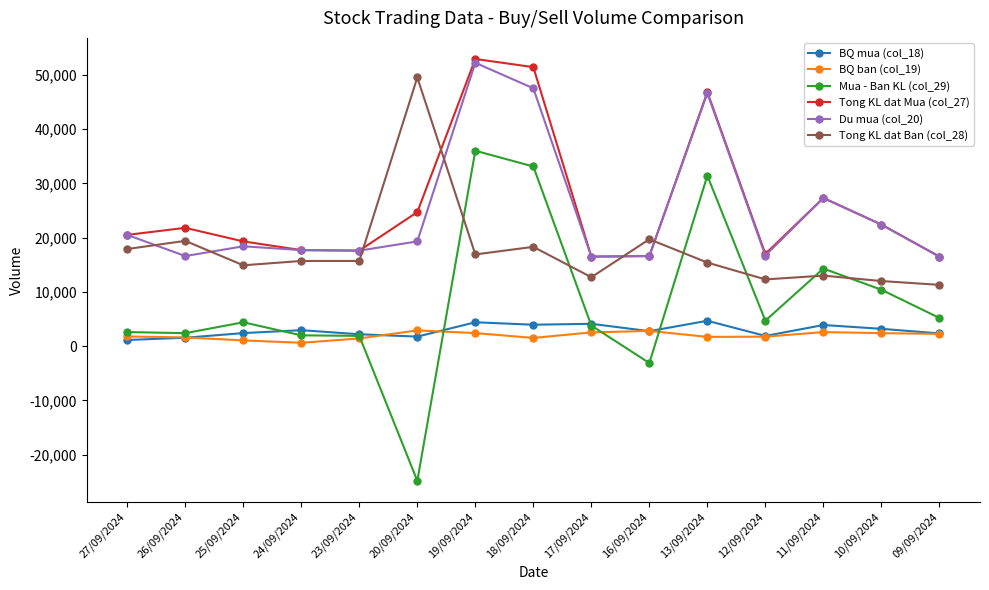

How many data points in Du mua (col_20) are less than 18400?

7